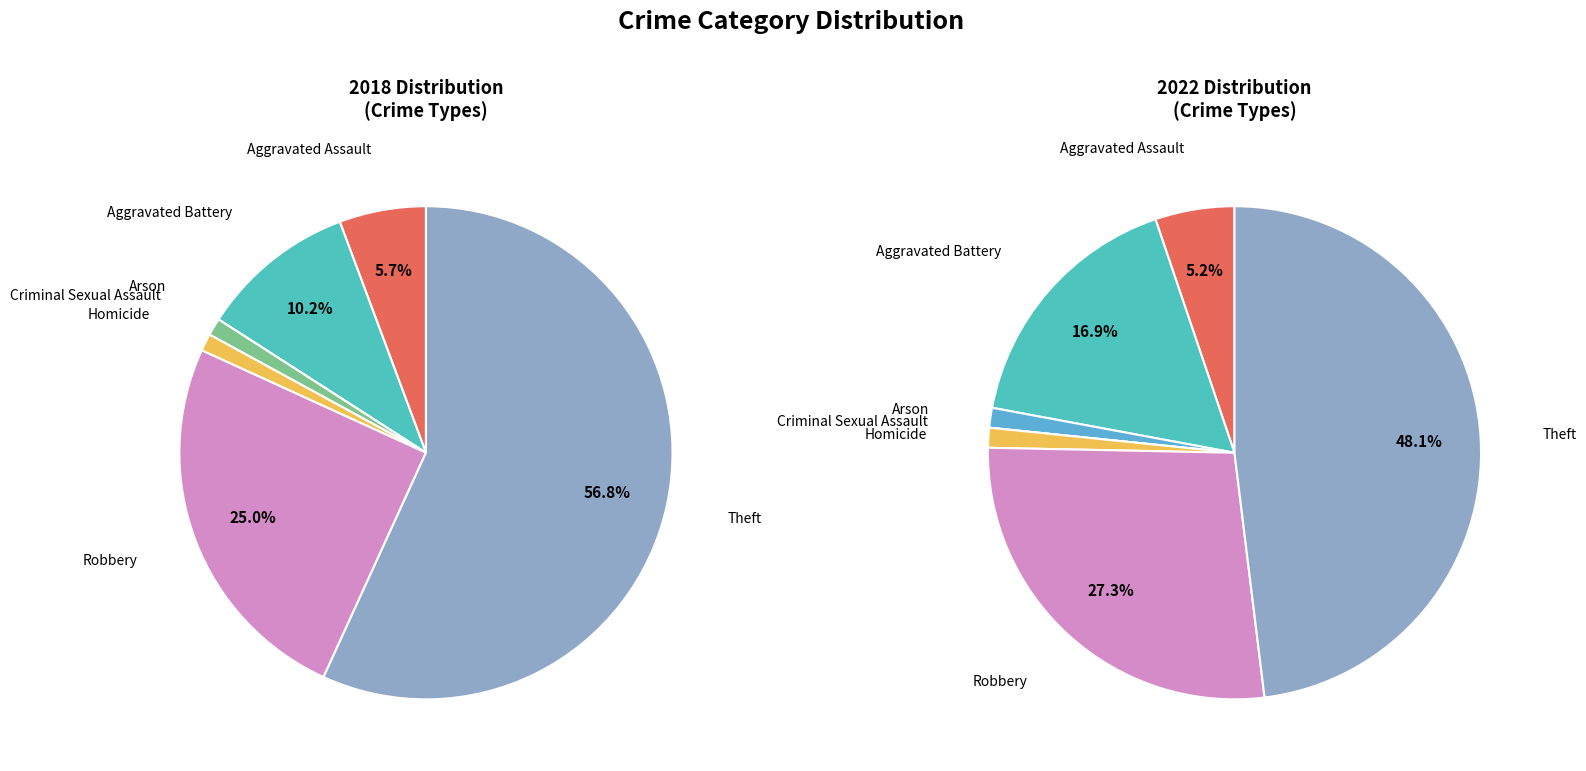

What percentage is NOT represented by 6?

43.2%